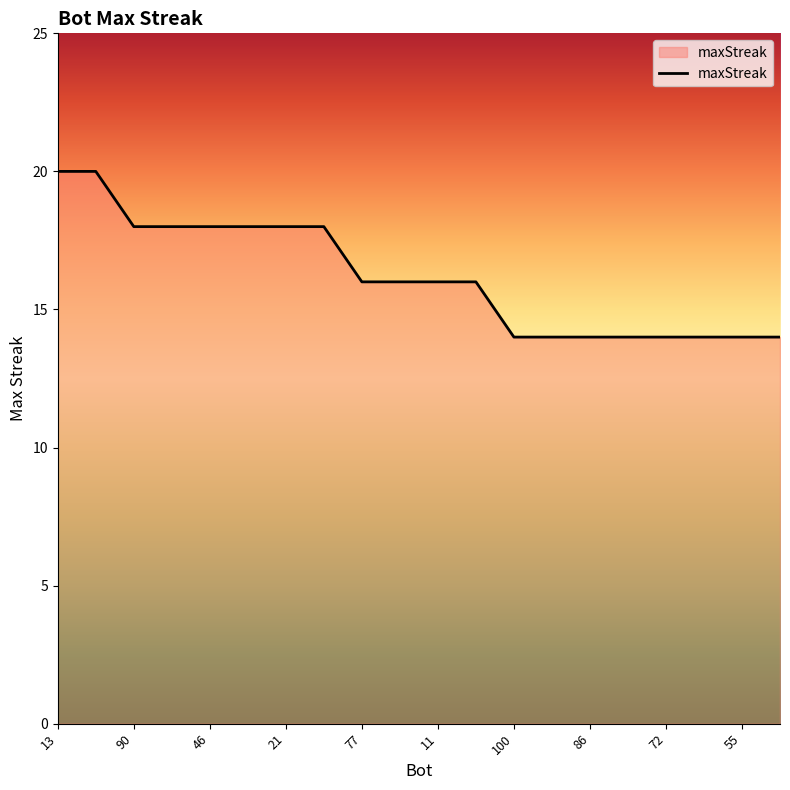

What is the difference between the maximum and minimum values?

6